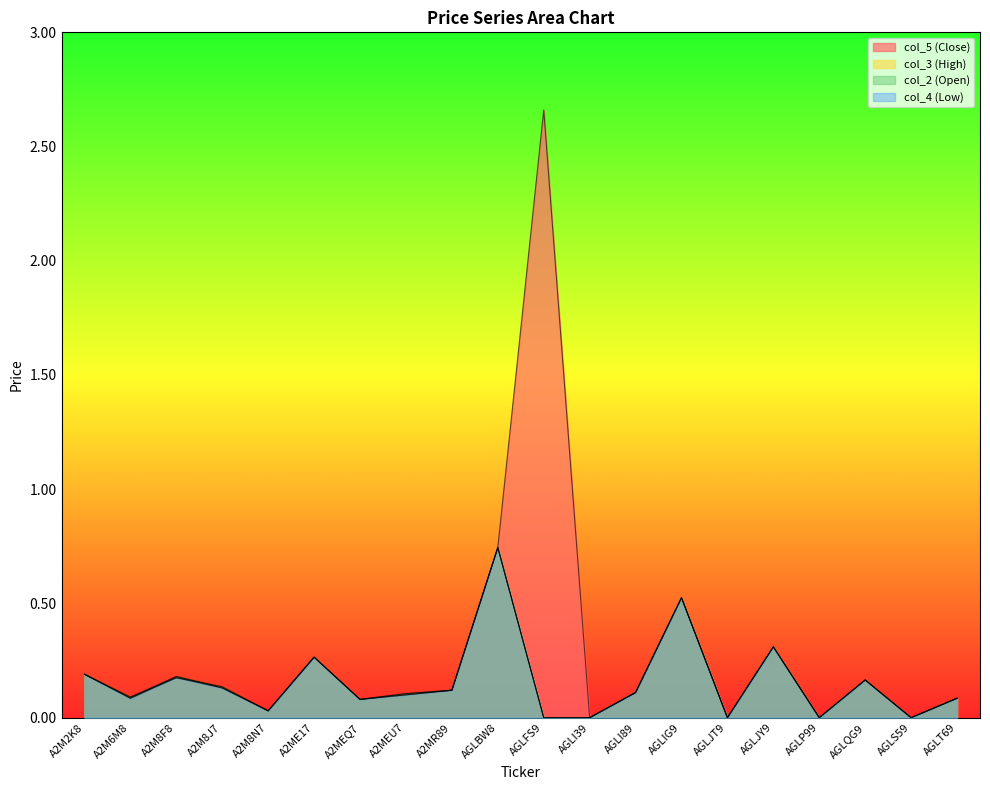

At which category does col_4 (Low) reach its first local peak?

A2M8F8